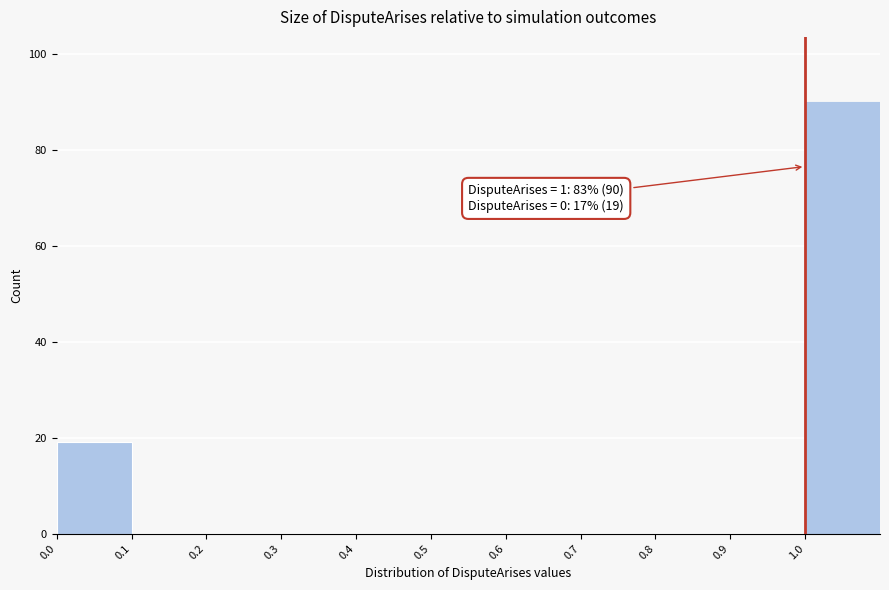

Which range on the x-axis has the tallest bar?

1.0 to 1.1